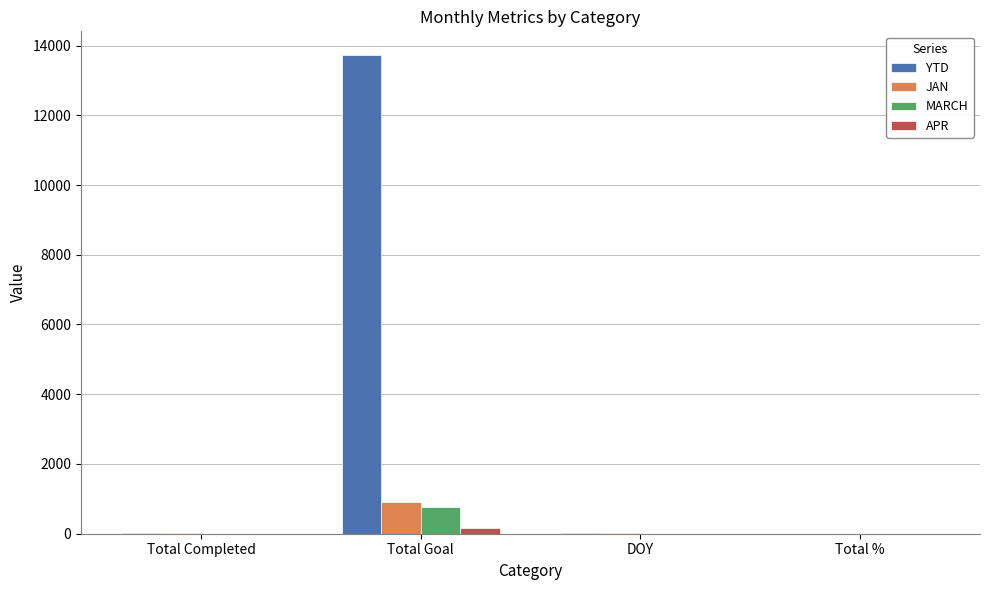

What is the sum of the APR values at DOY and Total %?

1